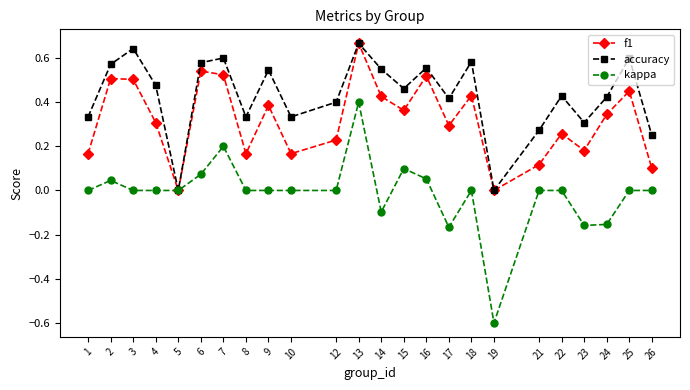

What is the total value across all series at 4?

0.8